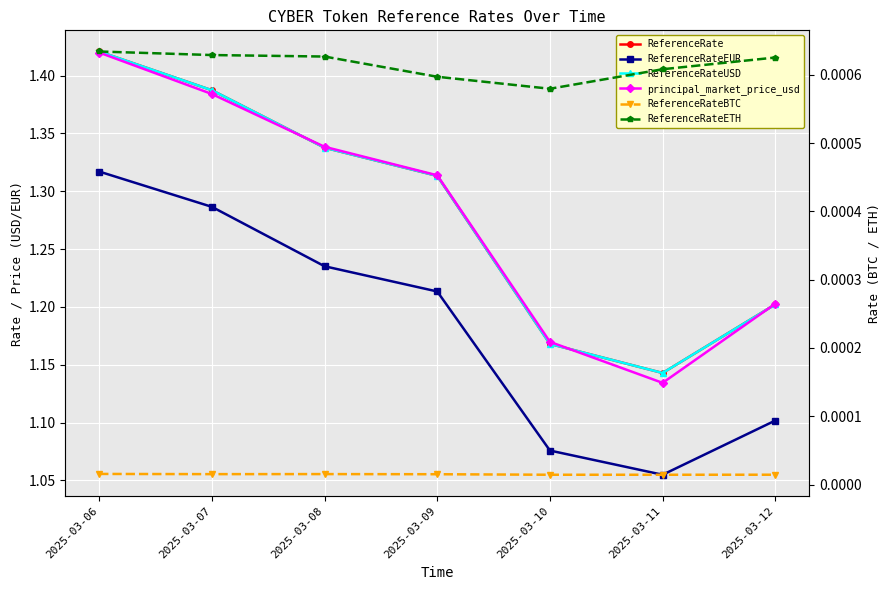

List the labels in order of ReferenceRate value, smallest first.

2025-03-11, 2025-03-10, 2025-03-12, 2025-03-09, 2025-03-08, 2025-03-07, 2025-03-06